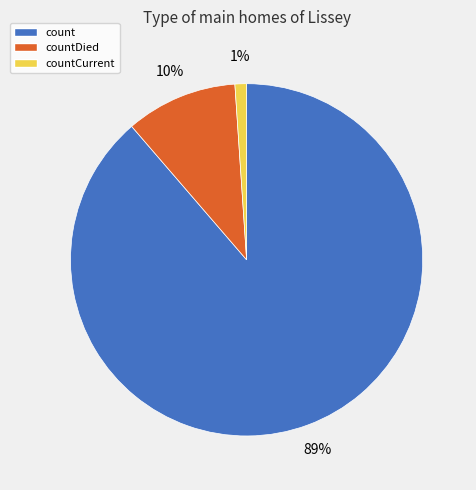

To the nearest percent, what is the difference between the largest and smallest slice percentages?

88%